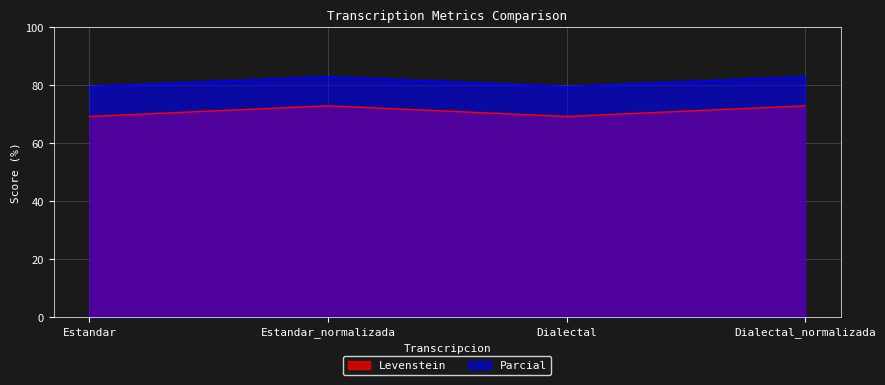

True or false: Levenstein has a value of 72.9 at Estandar_normalizada.

True